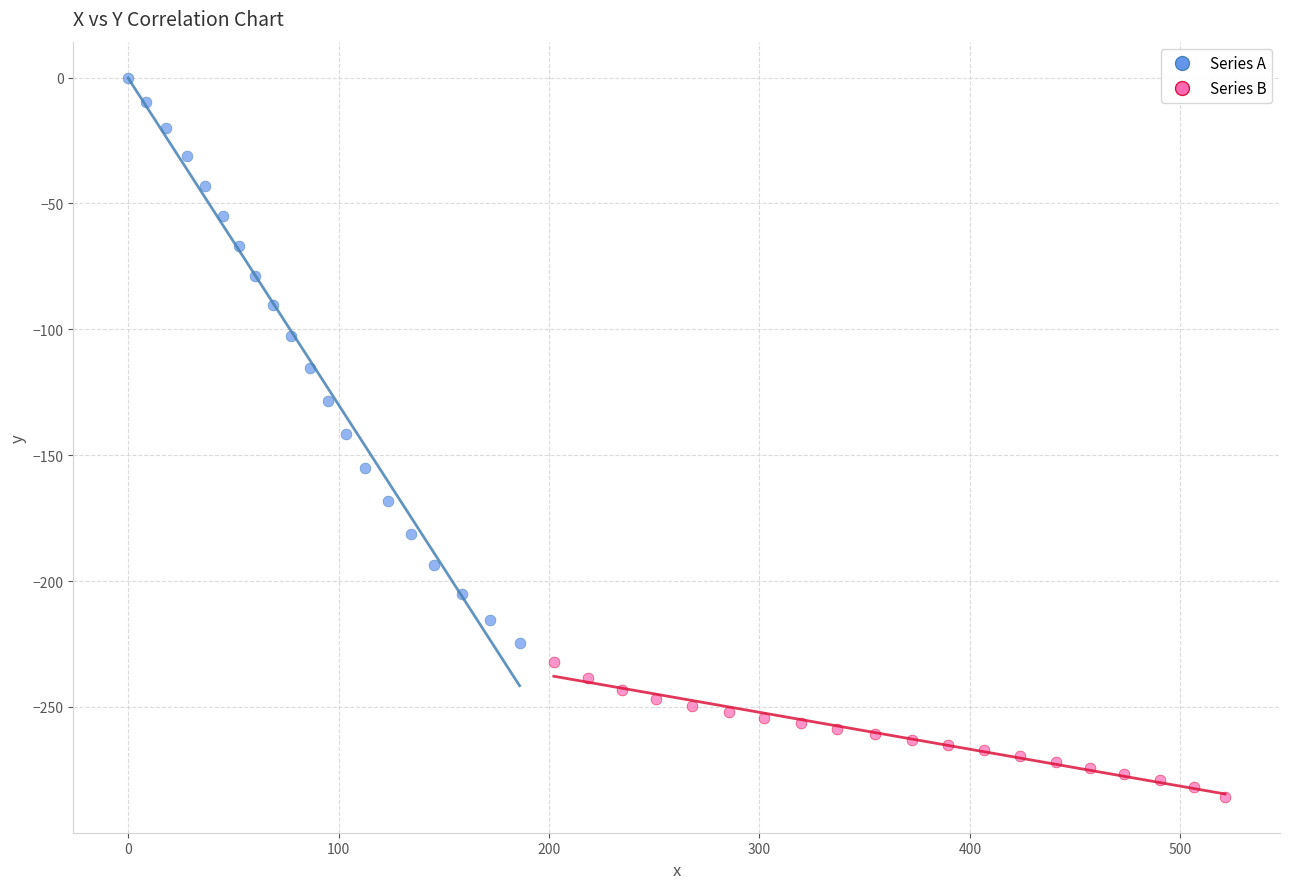

Which series contains the lowest Y value?

Series B